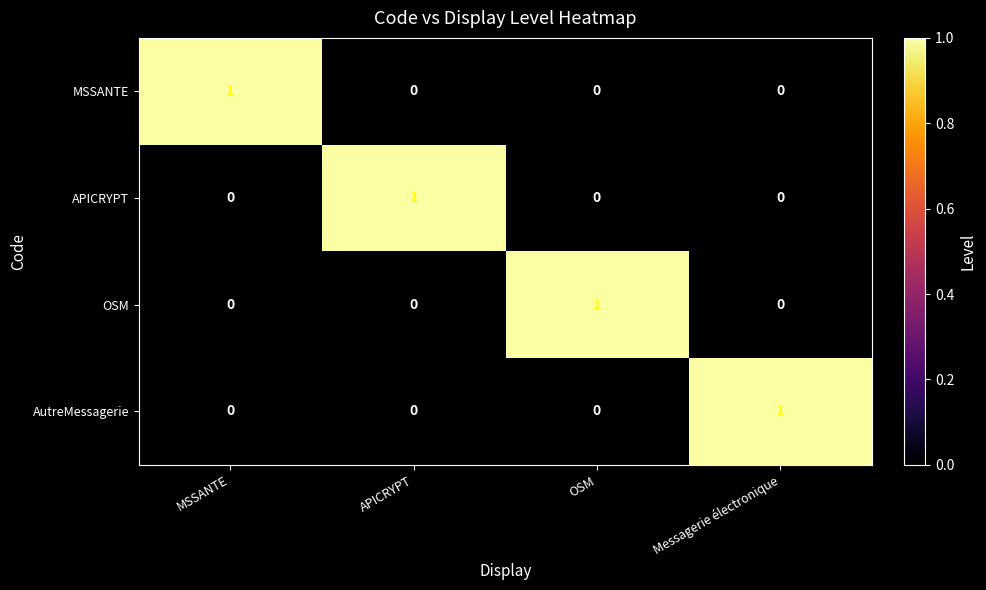

At how many categories does at least one series exceed 0?

4